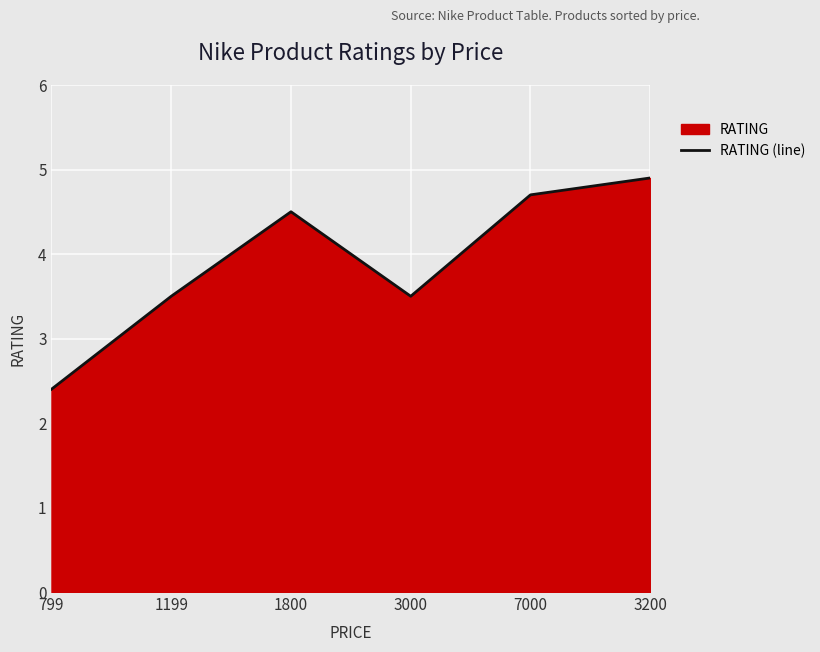

Between 1800 and 799, which is larger?

1800